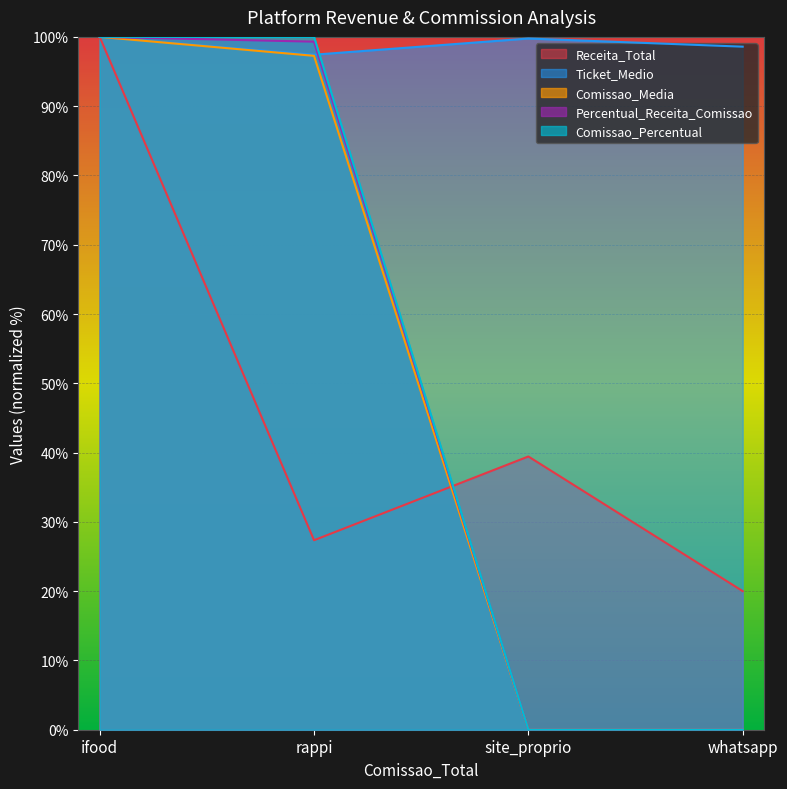

Between which two adjacent categories do Ticket_Medio and Comissao_Percentual first intersect?

rappi and site_proprio